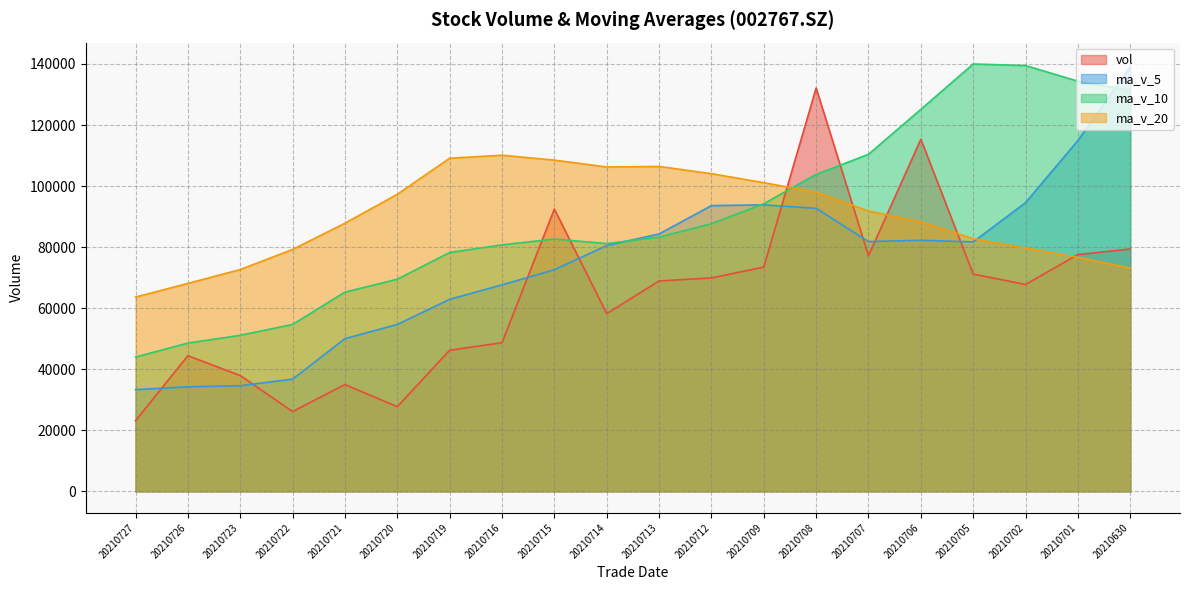

True or false: ma_v_20 has a value of 73127.1 at 20210630.

True